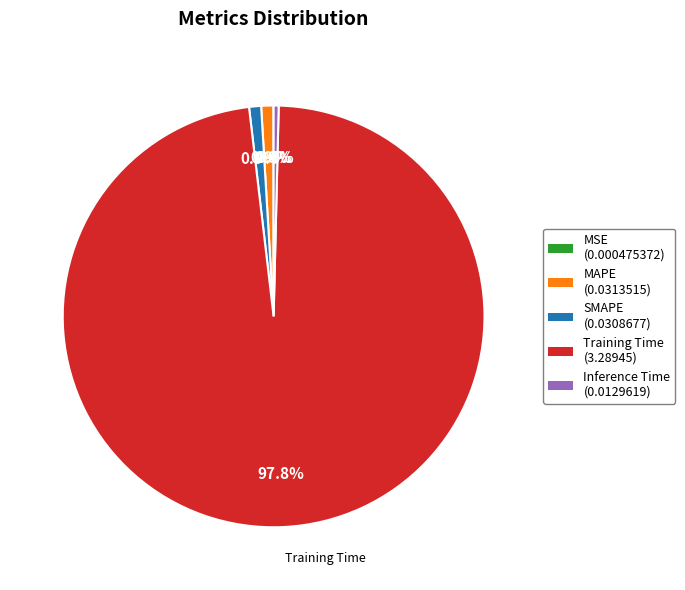

Is there a majority slice in this chart?

Yes